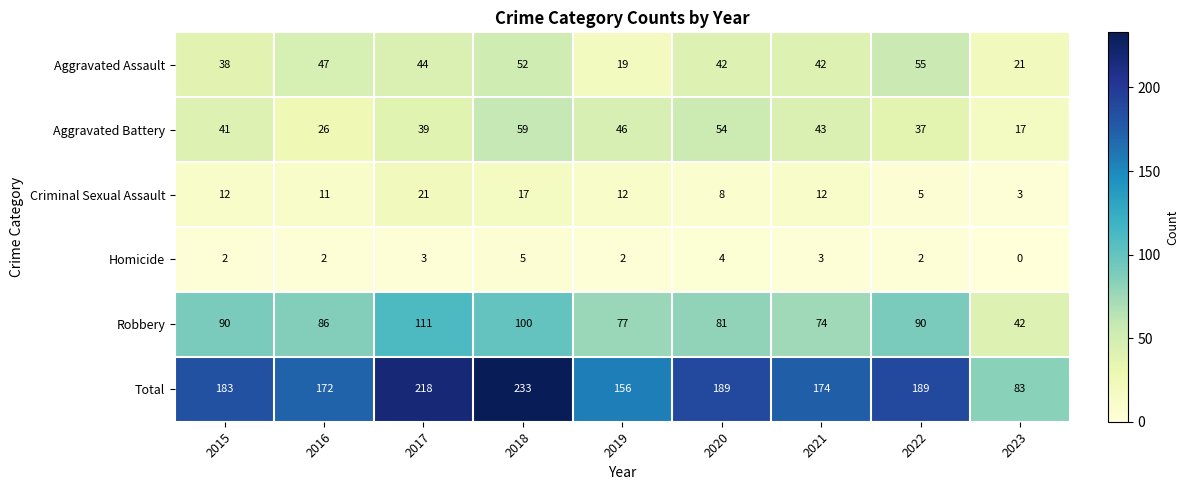

Where does the Robbery series first go above 86?

2015